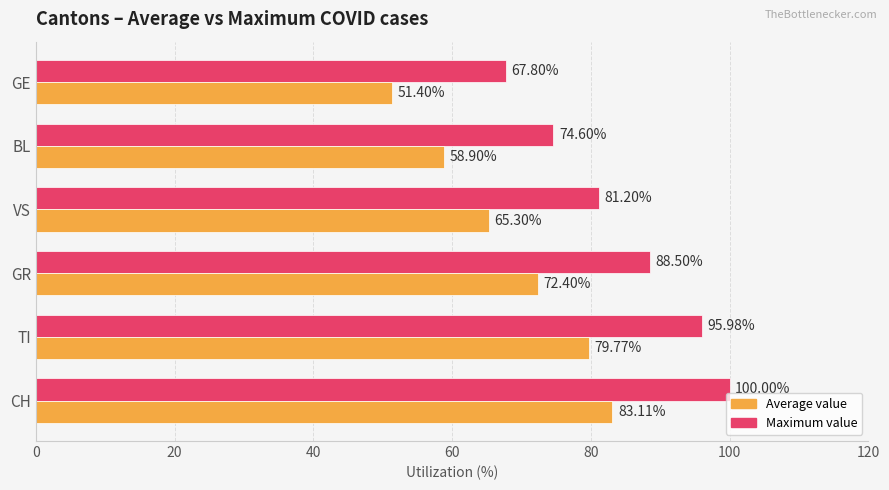

Which series has the largest total across all categories?

Maximum value